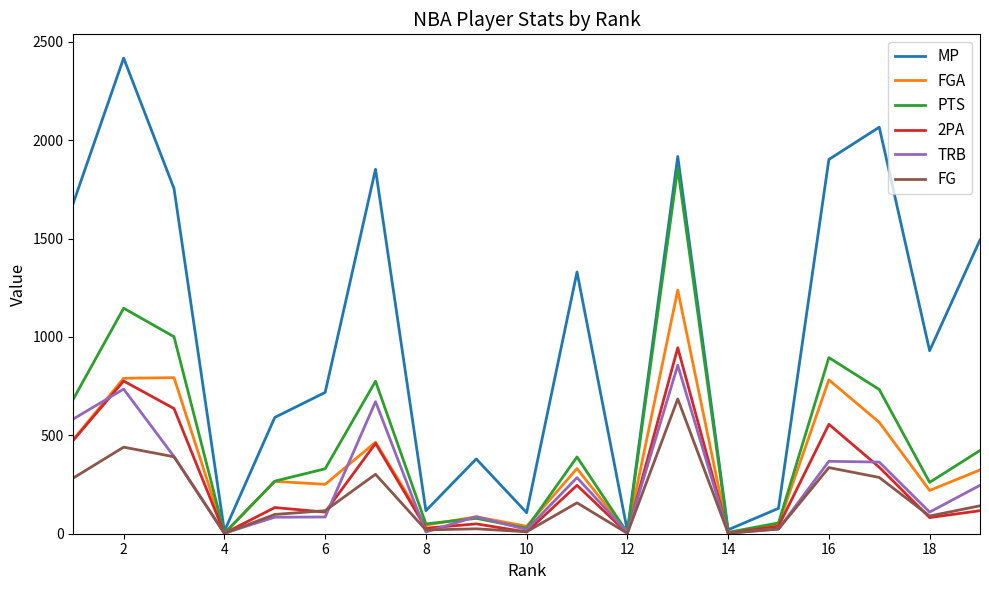

Which series has the widest spread of values?

MP